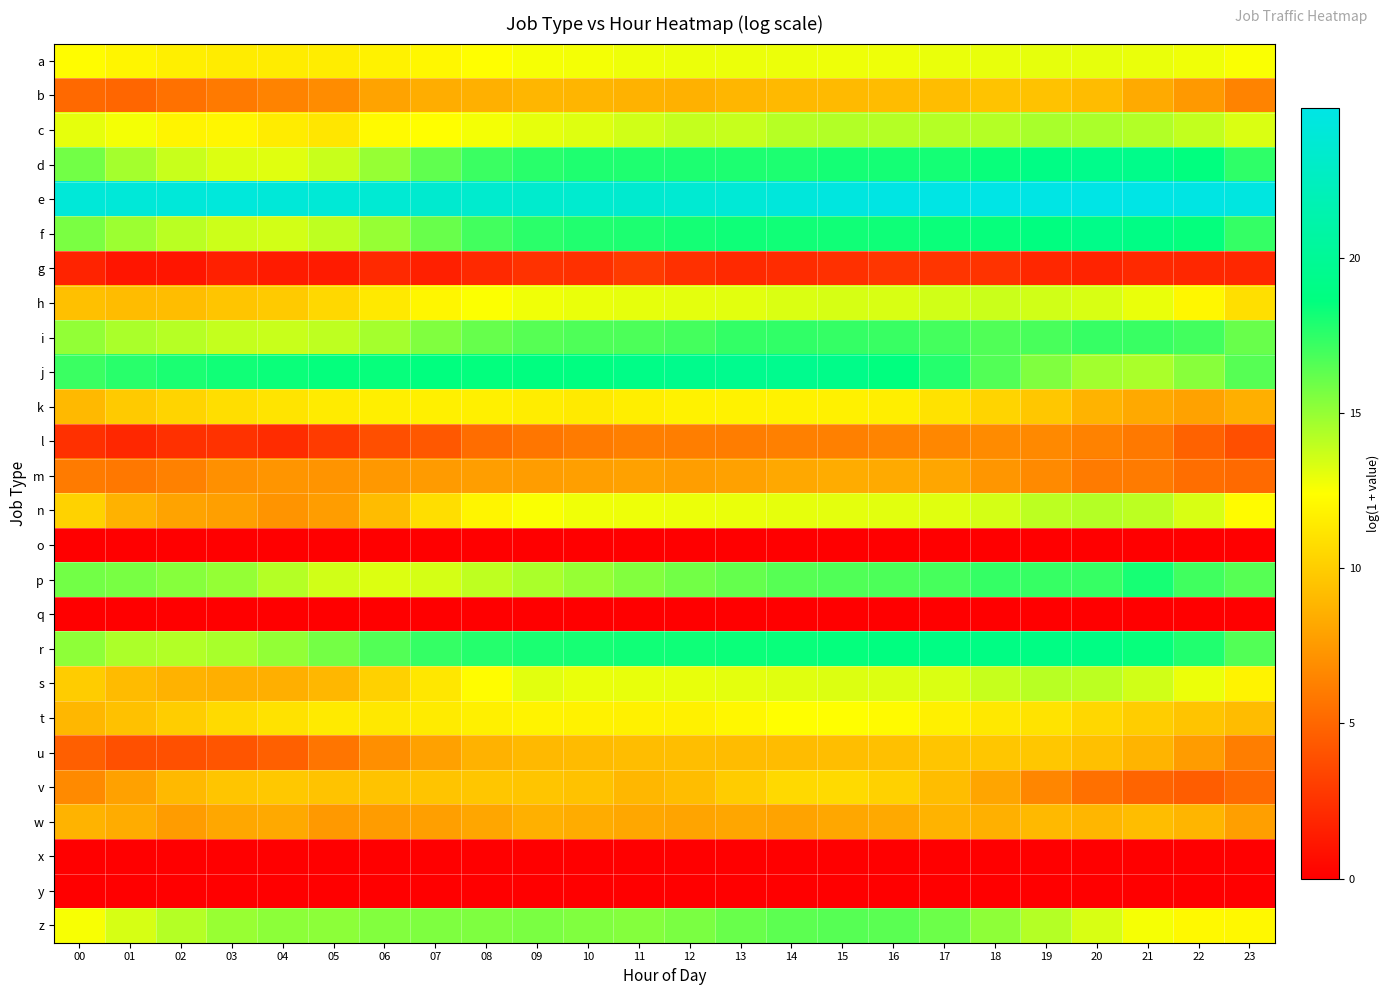

Reading right to left, list all the values displayed in this chart.

a: 23=12.5	22=12.8	21=12.9	20=13.0	19=13.0	18=13.0	17=12.9	16=12.8	15=12.8	14=12.9	13=12.9	12=12.9	11=12.8	10=12.7	09=12.6	08=12.4	07=12.1	06=11.8	05=11.5	04=11.5	03=11.5	02=11.7	01=12.0	00=12.3
b: 23=6.4	22=7.5	21=8.3	20=9.2	19=9.5	18=9.5	17=9.3	16=9.2	15=9.1	14=9.0	13=8.9	12=8.6	11=8.7	10=8.8	09=8.9	08=8.6	07=8.4	06=8.0	05=6.9	04=6.4	03=6.0	02=5.5	01=5.0	00=5.2
c: 23=13.3	22=13.9	21=14.3	20=14.5	19=14.5	18=14.3	17=14.3	16=14.2	15=14.3	14=14.2	13=13.8	12=13.8	11=13.6	10=13.2	09=13.0	08=12.7	07=12.4	06=12.2	05=11.2	04=11.5	03=12.0	02=11.9	01=12.7	00=13.0
d: 23=17.5	22=18.6	21=19.3	20=19.3	19=19.0	18=18.4	17=18.1	16=18.1	15=18.1	14=17.9	13=17.9	12=17.9	11=17.9	10=17.9	09=17.6	08=17.2	07=16.3	06=15.0	05=13.8	04=13.2	03=13.3	02=13.8	01=14.6	00=15.8
e: 23=24.5	22=24.7	21=24.8	20=24.8	19=24.8	18=24.8	17=24.7	16=24.7	15=24.5	14=24.2	13=23.9	12=23.6	11=23.5	10=23.4	09=23.4	08=23.4	07=23.5	06=23.7	05=23.9	04=24.0	03=24.2	02=24.1	01=24.0	00=24.0
f: 23=17.3	22=18.5	21=19.0	20=19.3	19=18.7	18=18.4	17=18.4	16=18.3	15=18.2	14=18.2	13=18.2	12=18.1	11=17.9	10=17.8	09=17.6	08=17.0	07=16.1	06=15.0	05=14.0	04=13.5	03=13.7	02=14.1	01=14.8	00=15.6
g: 23=1.9	22=1.9	21=2.1	20=1.8	19=1.9	18=2.6	17=2.6	16=2.7	15=2.4	14=2.2	13=2.1	12=2.4	11=2.9	10=2.4	09=2.5	08=2.1	07=1.6	06=2.1	05=1.4	04=1.4	03=1.6	02=1.1	01=1.1	00=1.8
h: 23=10.9	22=12.0	21=12.9	20=13.4	19=13.5	18=13.7	17=13.6	16=13.4	15=13.4	14=13.3	13=13.1	12=13.1	11=13.0	10=12.9	09=12.8	08=12.5	07=12.0	06=11.4	05=10.5	04=9.9	03=9.6	02=9.2	01=9.2	00=9.4
i: 23=16.1	22=17.0	21=17.3	20=17.3	19=16.9	18=16.7	17=16.9	16=17.2	15=17.4	14=17.5	13=17.4	12=16.9	11=16.8	10=16.7	09=16.5	08=16.1	07=15.5	06=14.6	05=14.0	04=13.7	03=13.8	02=14.2	01=14.5	00=15.0
j: 23=16.5	22=15.3	21=14.5	20=14.7	19=15.5	18=16.6	17=17.7	16=18.6	15=19.2	14=19.5	13=19.5	12=19.4	11=19.1	10=18.7	09=18.7	08=18.6	07=18.6	06=18.5	05=18.5	04=18.4	03=18.2	02=18.0	01=17.7	00=17.2
k: 23=8.5	22=7.9	21=8.3	20=8.8	19=9.7	18=10.3	17=11.0	16=11.6	15=11.8	14=11.8	13=11.8	12=11.8	11=11.6	10=11.4	09=11.6	08=11.7	07=11.7	06=11.7	05=11.5	04=11.1	03=10.8	02=10.4	01=9.9	00=9.0
l: 23=3.9	22=4.8	21=6.0	20=6.4	19=6.7	18=6.8	17=6.6	16=6.5	15=6.3	14=6.3	13=6.2	12=6.2	11=6.2	10=6.0	09=5.8	08=5.3	07=4.4	06=3.9	05=2.9	04=2.2	03=2.5	02=2.4	01=1.9	00=2.4
m: 23=5.2	22=5.4	21=6.0	20=6.0	19=6.8	18=7.4	17=8.1	16=8.3	15=8.4	14=8.2	13=7.9	12=7.7	11=7.9	10=7.8	09=7.7	08=7.7	07=7.6	06=7.5	05=7.2	04=7.3	03=7.1	02=6.3	01=5.9	00=6.0
n: 23=12.3	22=13.3	21=14.1	20=14.2	19=14.0	18=13.4	17=13.1	16=13.1	15=13.1	14=13.0	13=12.9	12=12.9	11=12.8	10=12.8	09=12.5	08=12.0	07=10.8	06=9.2	05=7.7	04=7.3	03=7.8	02=8.0	01=8.7	00=10.2
o: 23=0.0	22=0.0	21=0.0	20=0.0	19=0.0	18=0.0	17=0.0	16=0.0	15=0.0	14=0.0	13=0.0	12=0.0	11=0.0	10=0.0	09=0.0	08=0.0	07=0.0	06=0.0	05=0.0	04=0.0	03=0.0	02=0.0	01=0.0	00=0.0
p: 23=16.5	22=17.1	21=18.1	20=17.3	19=17.3	18=17.3	17=16.9	16=16.7	15=16.7	14=16.5	13=16.2	12=15.8	11=15.4	10=15.0	09=14.5	08=14.0	07=13.5	06=13.3	05=13.5	04=14.2	03=15.0	02=15.4	01=15.7	00=15.9
q: 23=0.0	22=0.0	21=0.0	20=0.0	19=0.0	18=0.0	17=0.0	16=0.0	15=0.0	14=0.0	13=0.0	12=0.0	11=0.0	10=0.0	09=0.0	08=0.0	07=0.0	06=0.0	05=0.0	04=0.0	03=0.0	02=0.0	01=0.0	00=0.0
r: 23=16.6	22=17.8	21=18.5	20=18.9	19=19.0	18=19.0	17=19.0	16=18.7	15=18.5	14=18.4	13=18.4	12=18.2	11=18.2	10=18.1	09=18.0	08=17.7	07=17.3	06=16.6	05=15.8	04=15.0	03=14.5	02=14.3	01=14.4	00=15.2
s: 23=11.8	22=12.9	21=13.5	20=14.0	19=14.1	18=13.8	17=13.3	16=13.3	15=13.2	14=13.2	13=13.1	12=13.0	11=13.0	10=12.9	09=13.1	08=12.3	07=11.3	06=10.2	05=9.0	04=8.5	03=8.6	02=8.7	01=9.1	00=10.0
t: 23=9.2	22=9.6	21=10.0	20=10.5	19=11.1	18=11.3	17=11.7	16=12.2	15=12.4	14=12.4	13=12.0	12=11.7	11=11.7	10=11.8	09=11.9	08=11.7	07=11.5	06=11.3	05=11.4	04=11.0	03=10.6	02=10.0	01=9.4	00=9.0
u: 23=6.2	22=7.6	21=8.8	20=9.4	19=9.7	18=9.7	17=9.6	16=9.4	15=9.3	14=9.2	13=9.2	12=9.3	11=9.2	10=9.2	09=9.0	08=8.7	07=7.9	06=7.0	05=5.7	04=4.7	03=4.2	02=3.9	01=3.9	00=4.7
v: 23=5.2	22=4.6	21=4.9	20=5.5	19=6.6	18=8.1	17=9.2	16=10.2	15=10.7	14=10.6	13=10.0	12=9.3	11=9.0	10=9.5	09=9.6	08=9.7	07=9.6	06=9.5	05=9.5	04=9.8	03=9.6	02=9.0	01=7.9	00=6.8
w: 23=7.8	22=8.9	21=9.2	20=8.9	19=9.0	18=8.6	17=8.8	16=8.3	15=8.2	14=8.0	13=8.1	12=8.0	11=8.2	10=8.4	09=8.6	08=8.1	07=7.8	06=7.6	05=7.5	04=8.3	03=8.2	02=7.6	01=8.4	00=8.7
x: 23=0.0	22=0.0	21=0.0	20=0.0	19=0.0	18=0.0	17=0.0	16=0.0	15=0.0	14=0.0	13=0.0	12=0.0	11=0.0	10=0.0	09=0.0	08=0.0	07=0.0	06=0.0	05=0.0	04=0.0	03=0.0	02=0.0	01=0.0	00=0.0
y: 23=0.0	22=0.0	21=0.0	20=0.0	19=0.0	18=0.0	17=0.0	16=0.0	15=0.0	14=0.0	13=0.0	12=0.0	11=0.0	10=0.0	09=0.0	08=0.0	07=0.0	06=0.0	05=0.0	04=0.0	03=0.0	02=0.0	01=0.0	00=0.0
z: 23=12.1	22=12.2	21=12.6	20=13.4	19=14.2	18=15.2	17=16.0	16=16.4	15=16.5	14=16.3	13=16.1	12=15.6	11=15.4	10=15.5	09=15.6	08=15.6	07=15.5	06=15.4	05=15.2	04=15.2	03=14.9	02=14.2	01=13.4	00=12.6